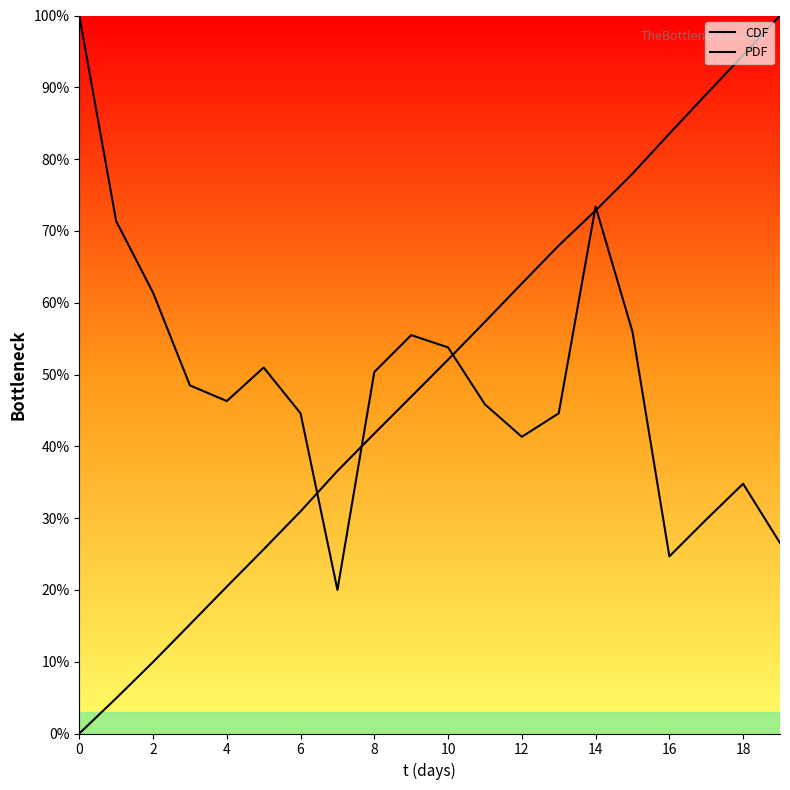

At how many categories does at least one series exceed 80?

5